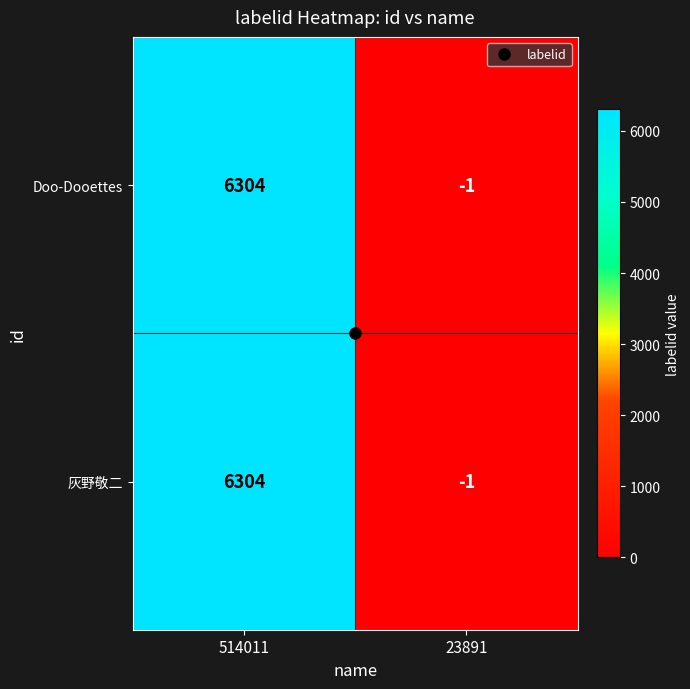

What value does the 灰野敬二 series have at 514011?

6304